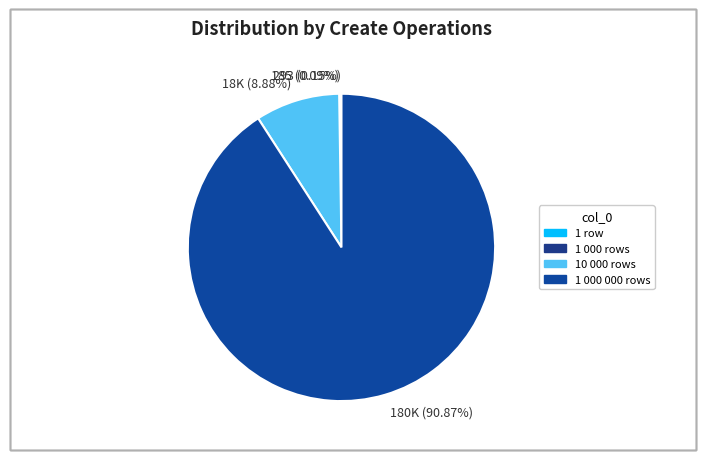

Which category has the biggest portion of the pie?

180K (90.87%)